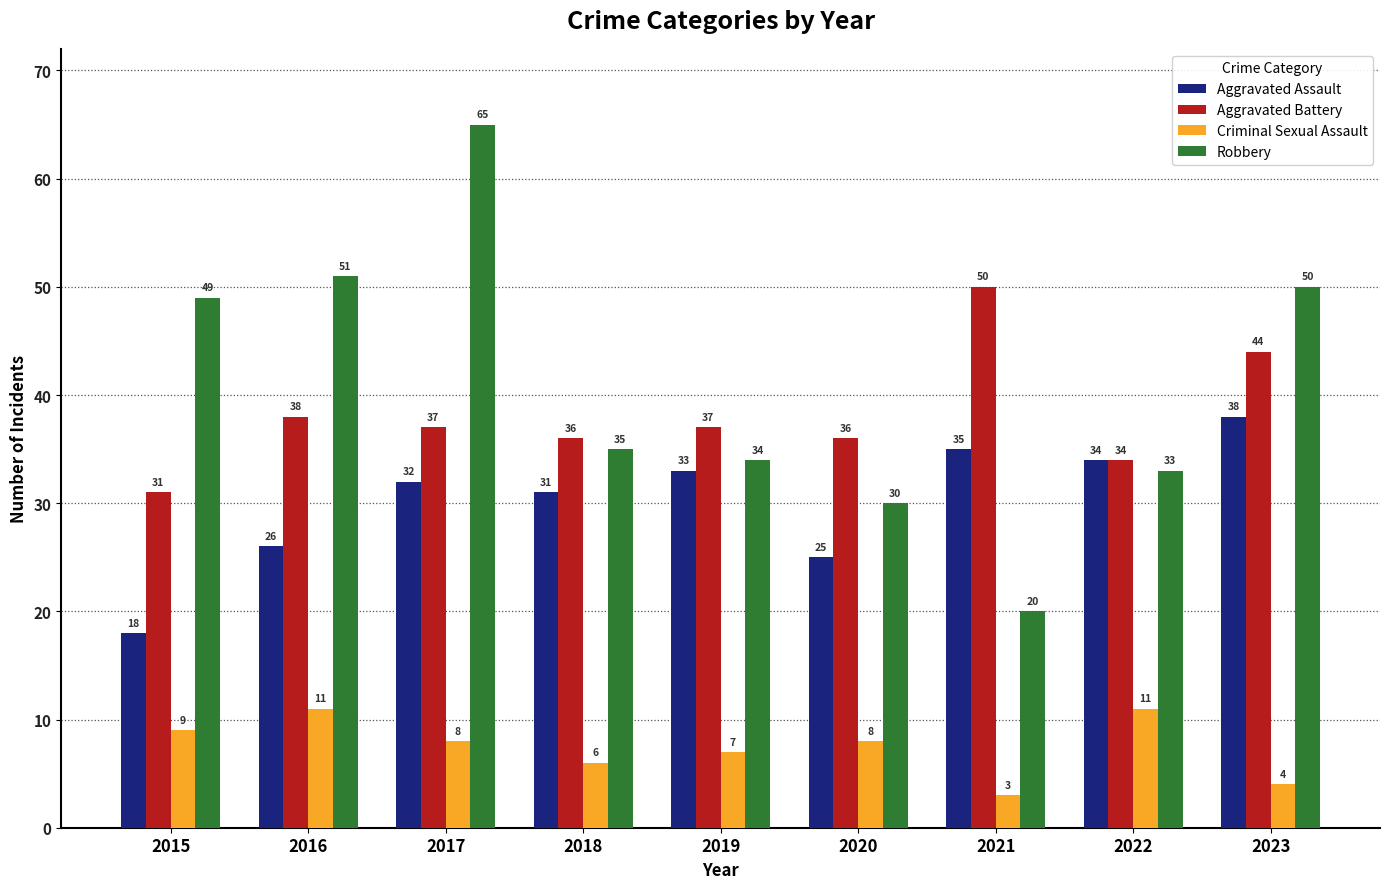

What is the value of the Aggravated Assault bar at the 6th from the left?

25